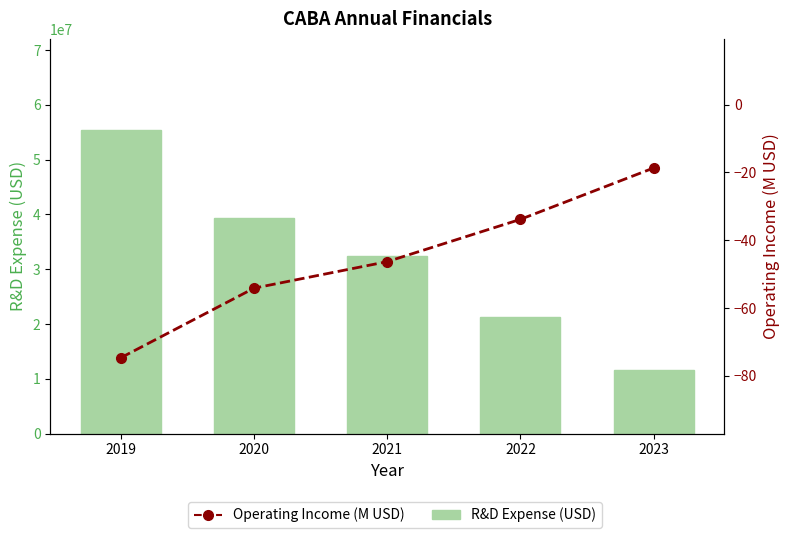

What is the maximum value shown in the chart?

55424000.0